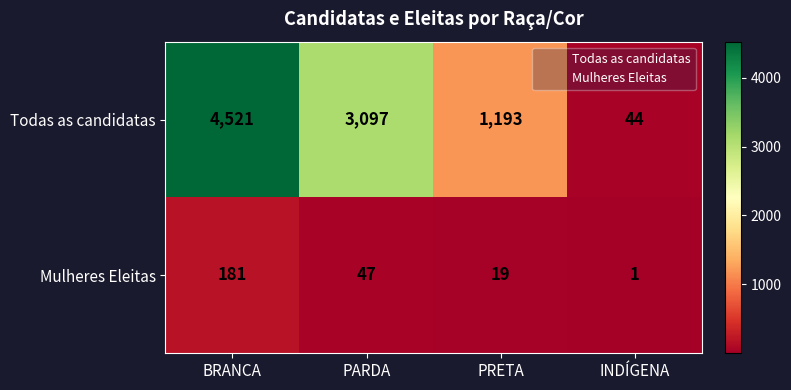

True or false: Mulheres Eleitas has a value of 27 at PRETA.

False